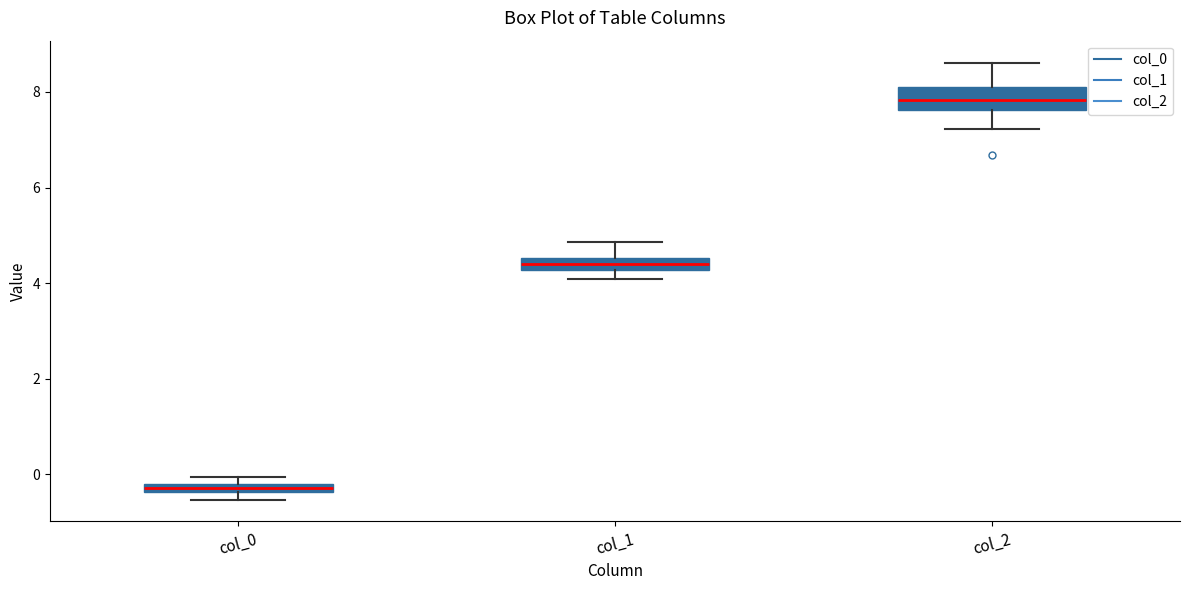

Where is the upper edge of the box for col_0 on the y-axis? The values are not printed on the chart, so give them approximately, as read against the axis.

-0.2